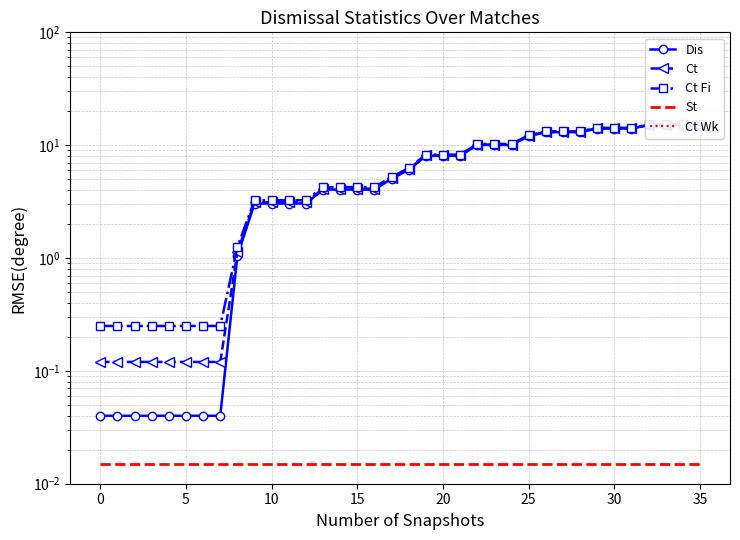

Is the value of Ct Fi at 23 greater than the value of Ct Wk at 18?

Yes